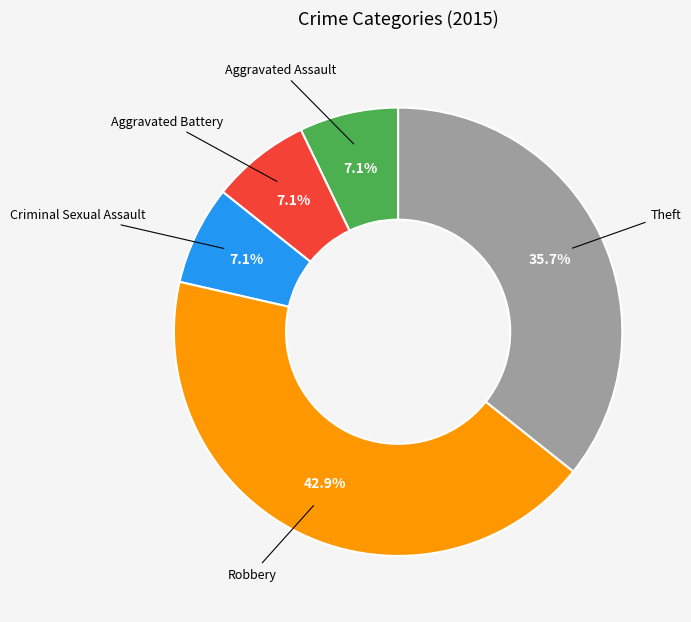

Is there a majority slice in this chart?

No